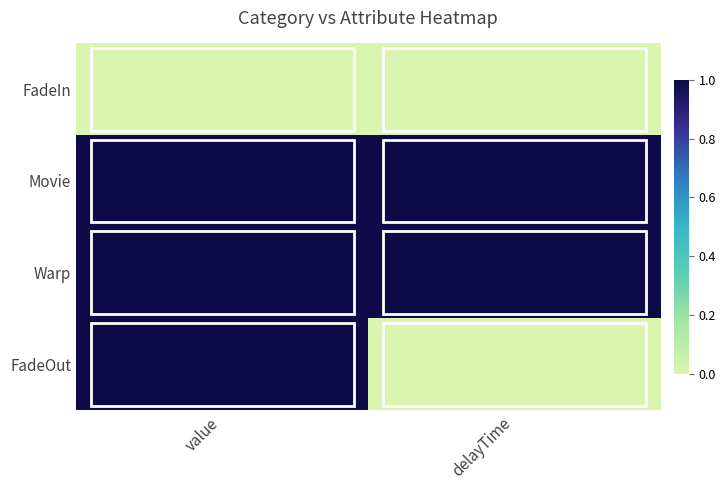

Which series has the largest range (max minus min)?

FadeOut